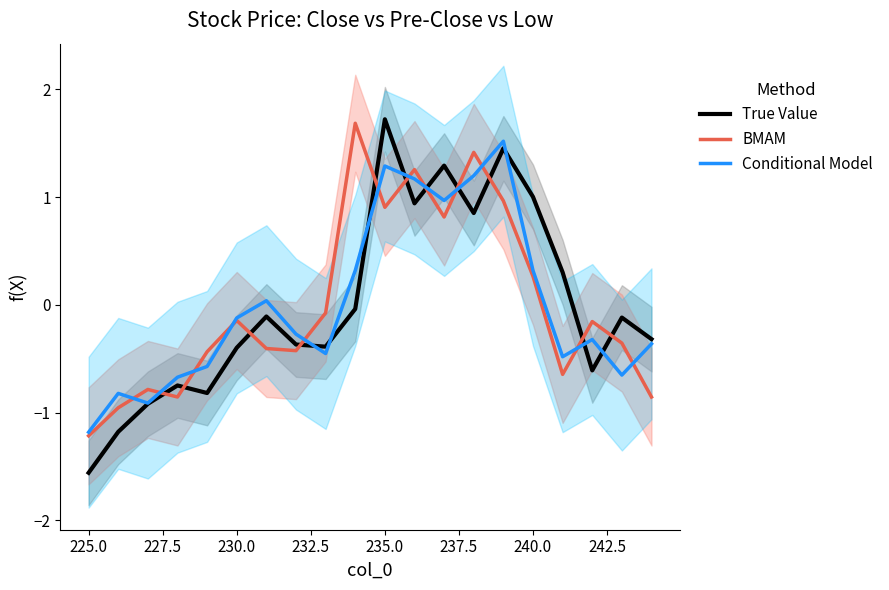

True or false: True Value has a value of -0.8 at 18.

False